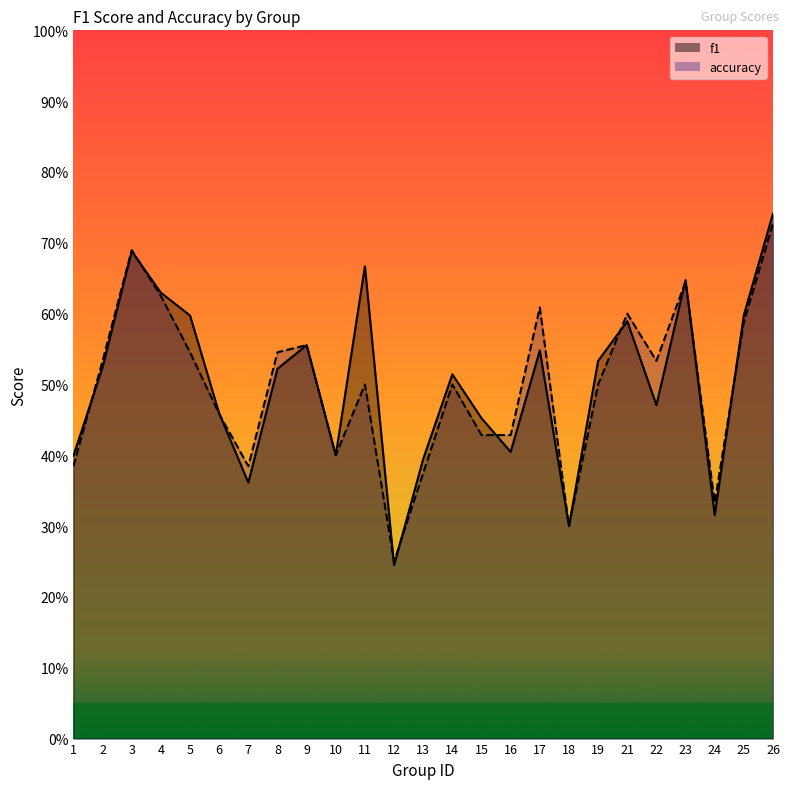

Which series changed the most between 5 and 7?

f1